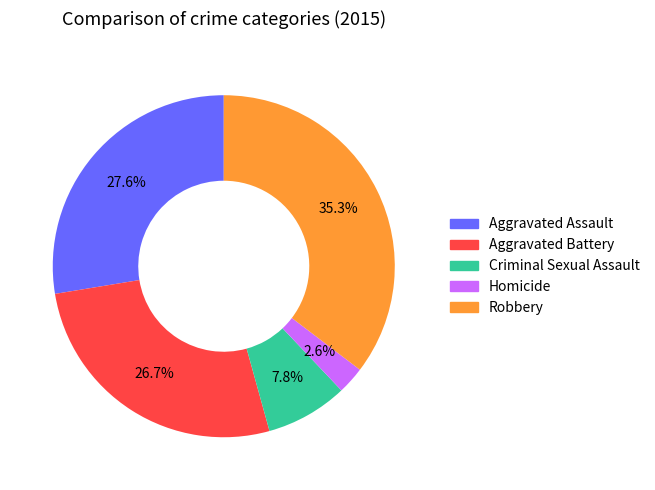

What percentage is the Robbery slice, to the nearest percent?

35%